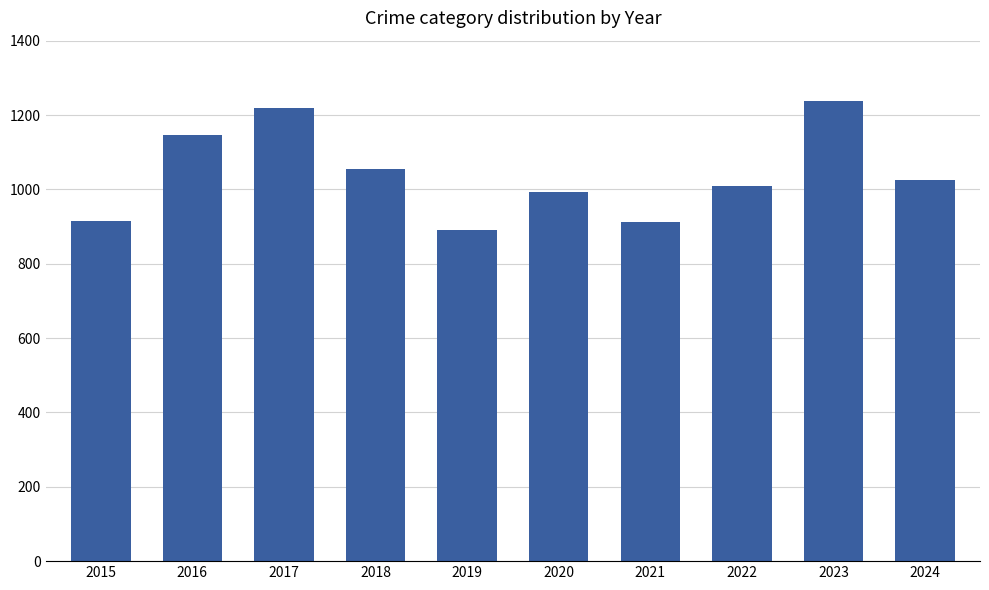

What is the value of the 5th bar from the left?

890